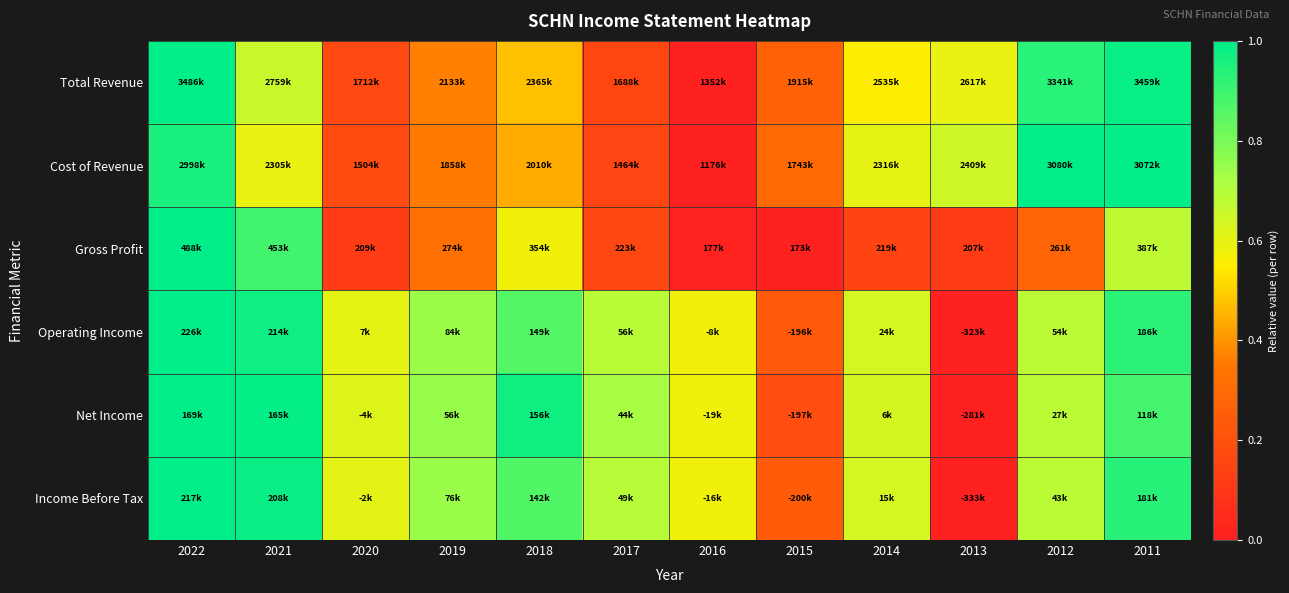

Which series has the widest spread of values?

Total Revenue